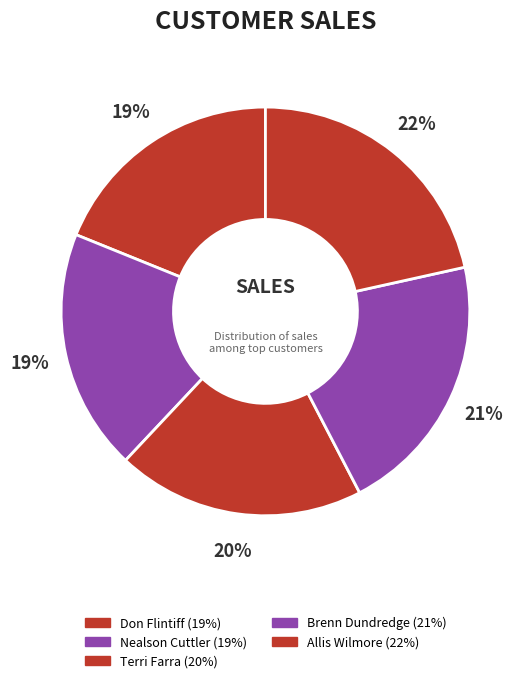

Count the number of slices in the pie.

5